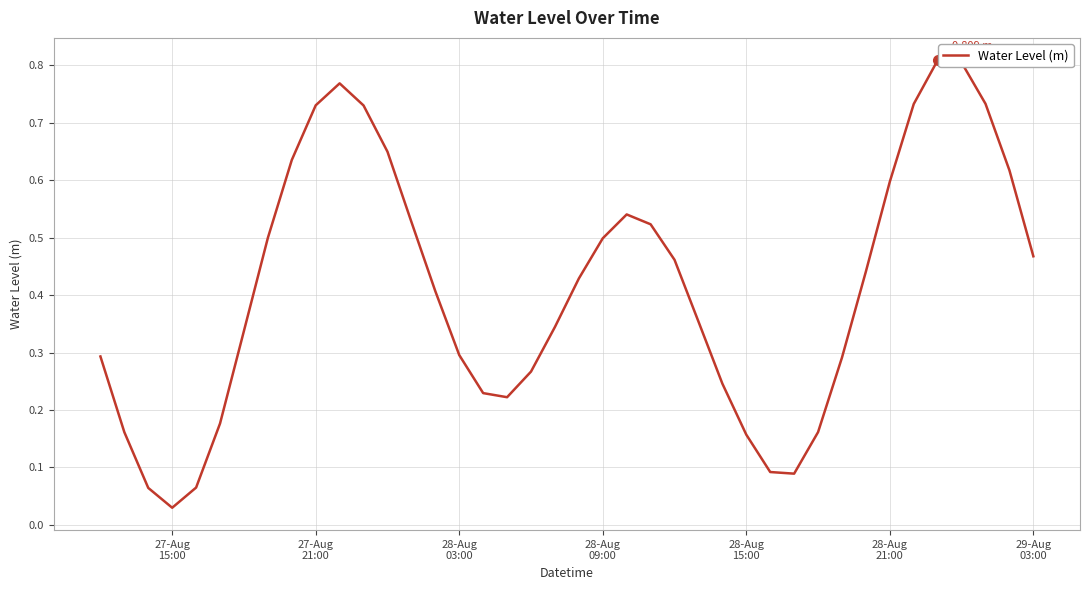

Reading right to left, what are all the values shown in this chart?

0.5	0.6	0.7	0.8	0.8	0.7	0.6	0.4	0.3	0.2	0.1	0.1	0.2	0.2	0.4	0.5	0.5	0.5	0.5	0.4	0.3	0.3	0.2	0.2	0.3	0.4	0.5	0.6	0.7	0.8	0.7	0.6	0.5	0.3	0.2	0.1	0.0	0.1	0.2	0.3